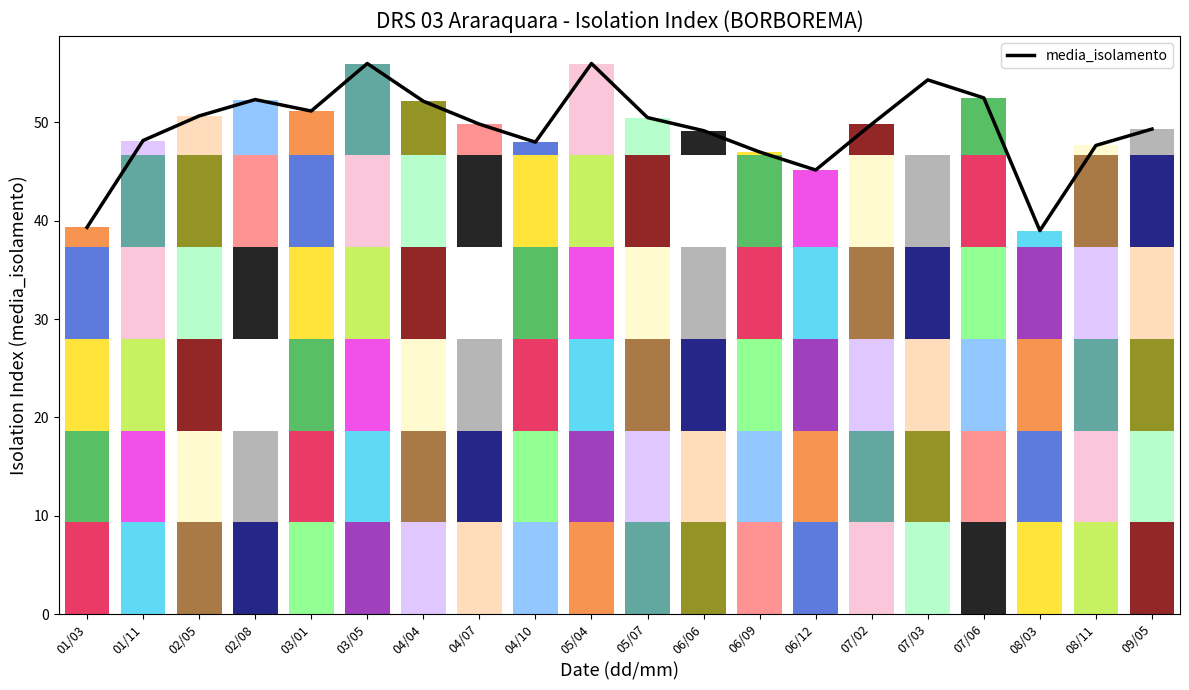

What is the label of the 15th bar from the right?

03/05